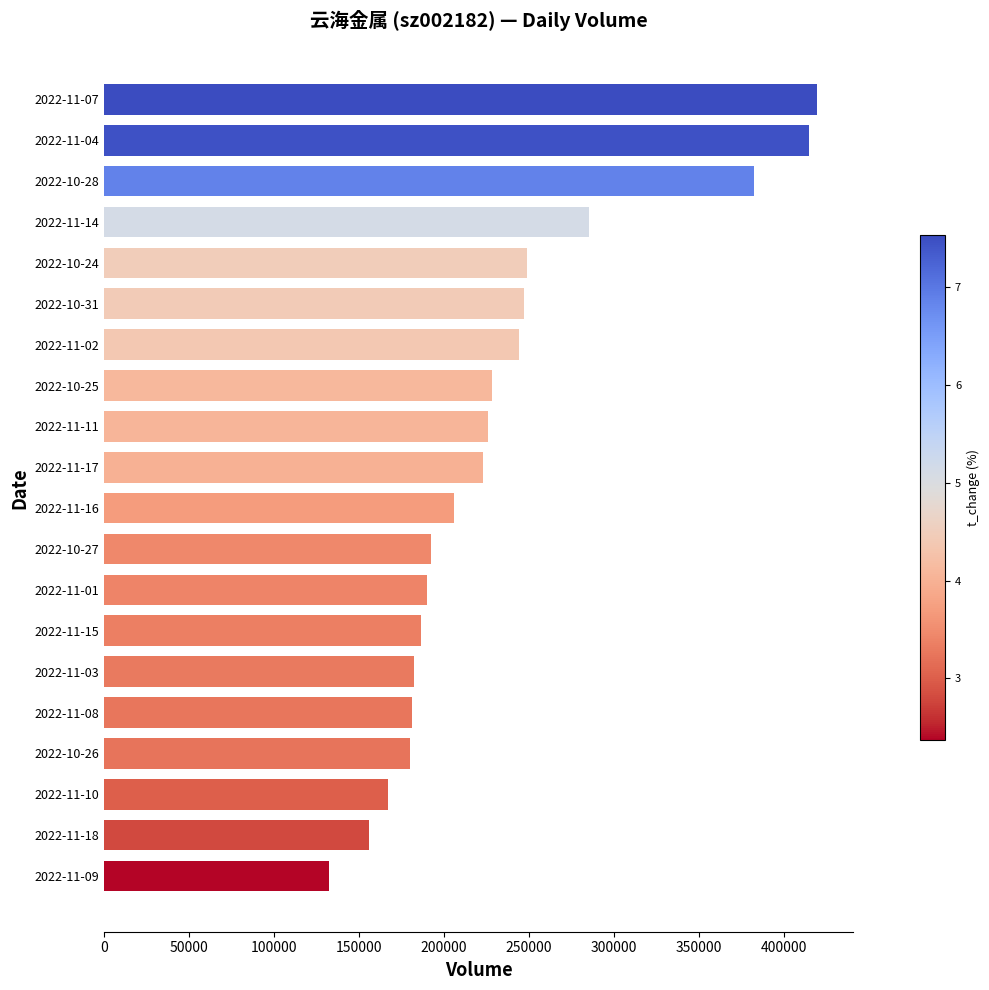

At which category does the chart reach its minimum across all series?

2022-11-09